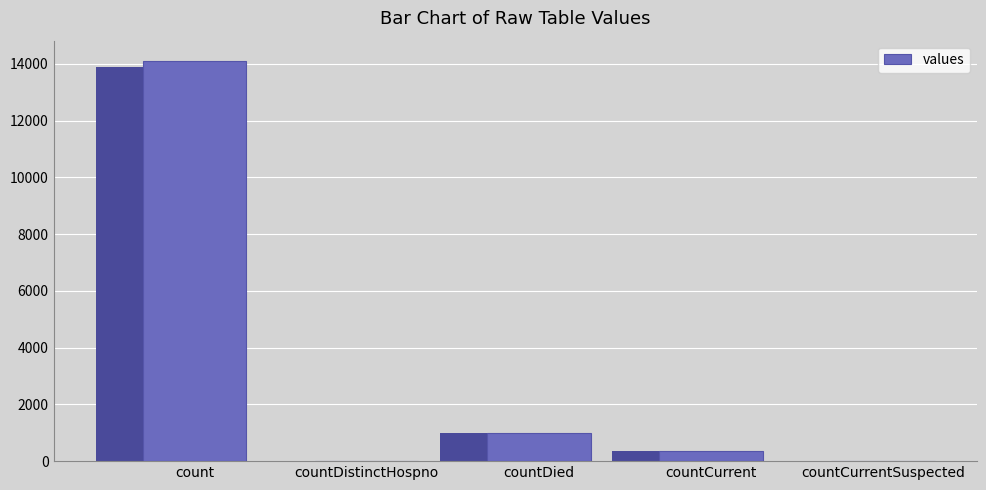

What is the label of the 3rd bar from the left?

countDied